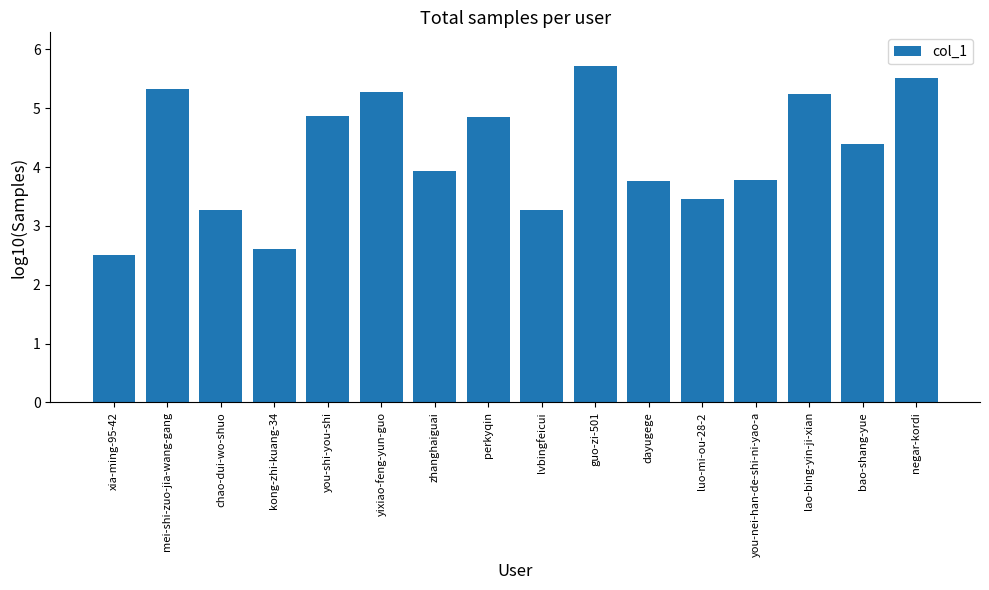

What is the maximum value shown in the chart?

5.7